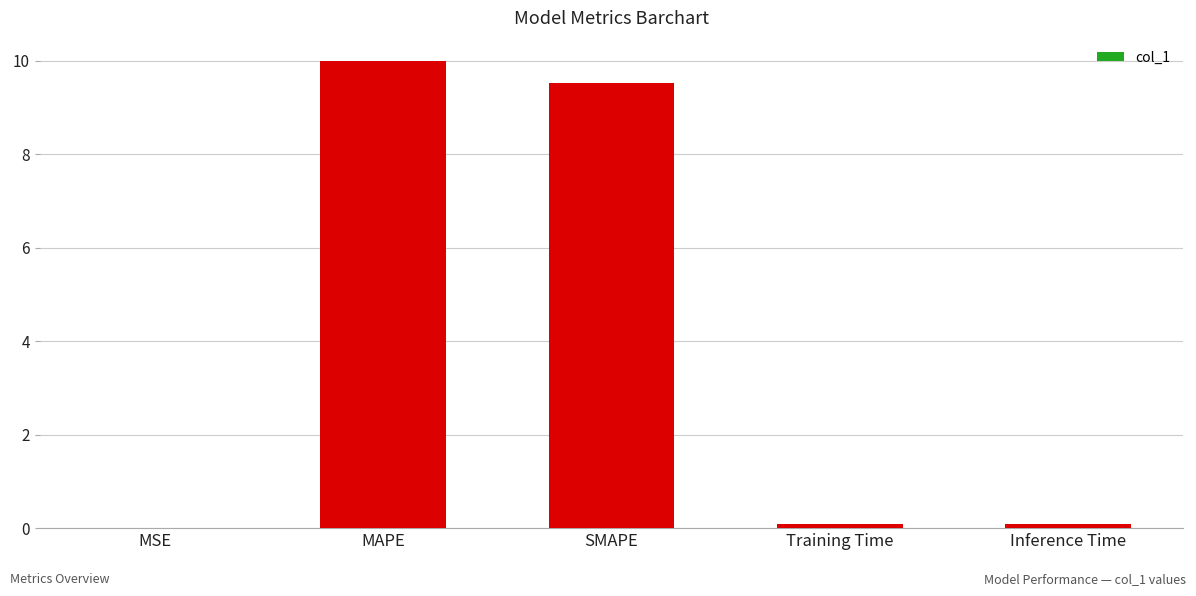

Is it true that the value at SMAPE is 3.2?

False